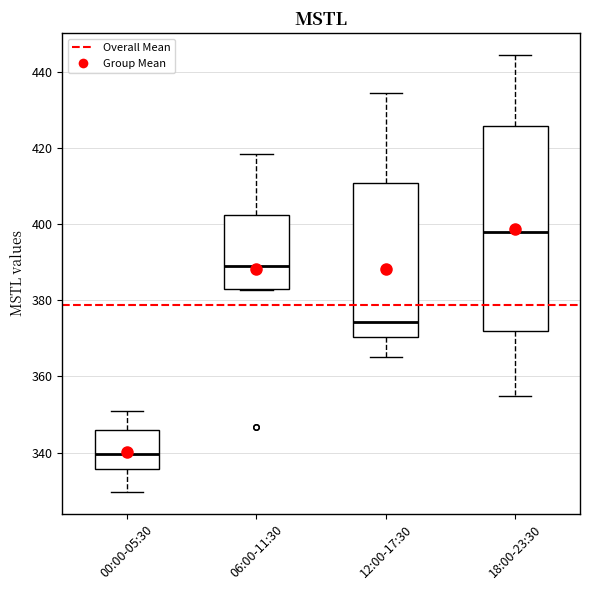

Reading left to right, transcribe this box plot: for each box, give where its median line is, the range the box spans, and where its two whiskers end, as read against the y-axis. The values are not printed on the chart, so give them approximately, as read against the axis.

00:00-05:30: median 340, box 336 to 346, whiskers 330 to 350
06:00-11:30: median 390, box 382 to 402, whiskers 382 to 418
12:00-17:30: median 374, box 370 to 410, whiskers 366 to 434
18:00-23:30: median 398, box 372 to 426, whiskers 354 to 444